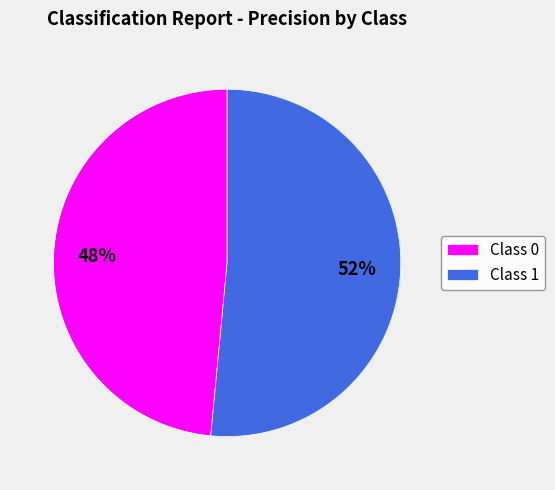

To the nearest percent, what is the average slice percentage?

50%